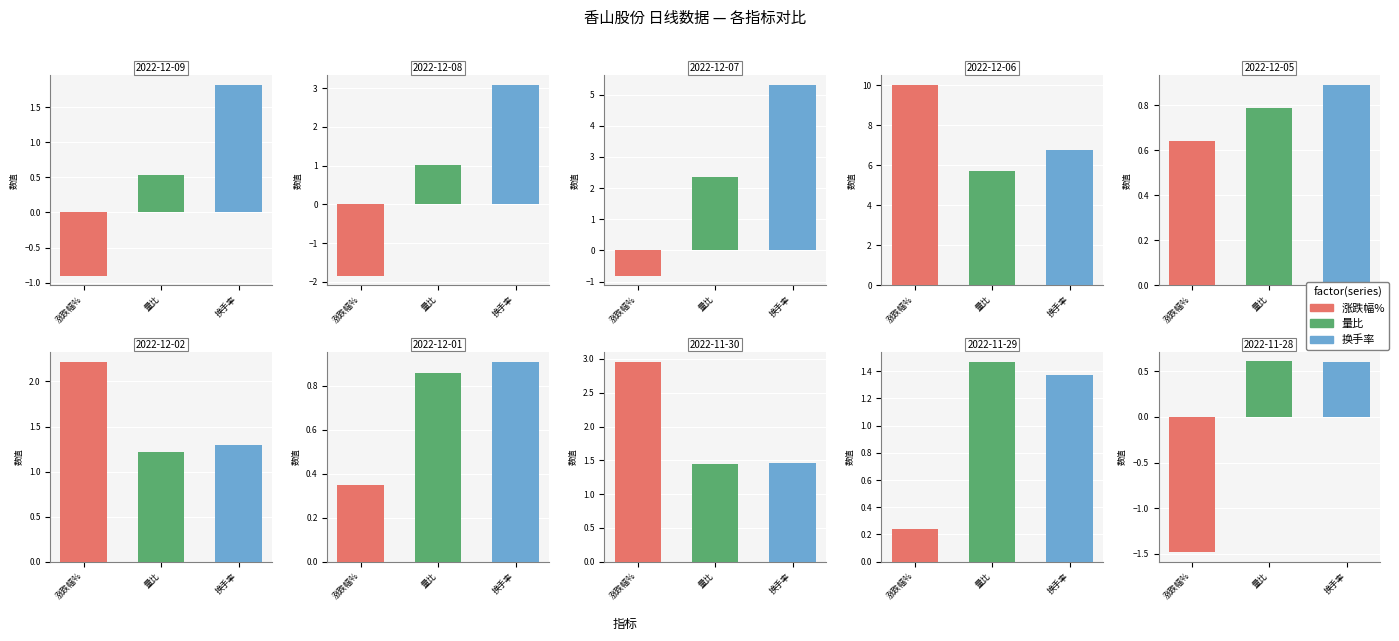

How many series are shown in this chart?

3